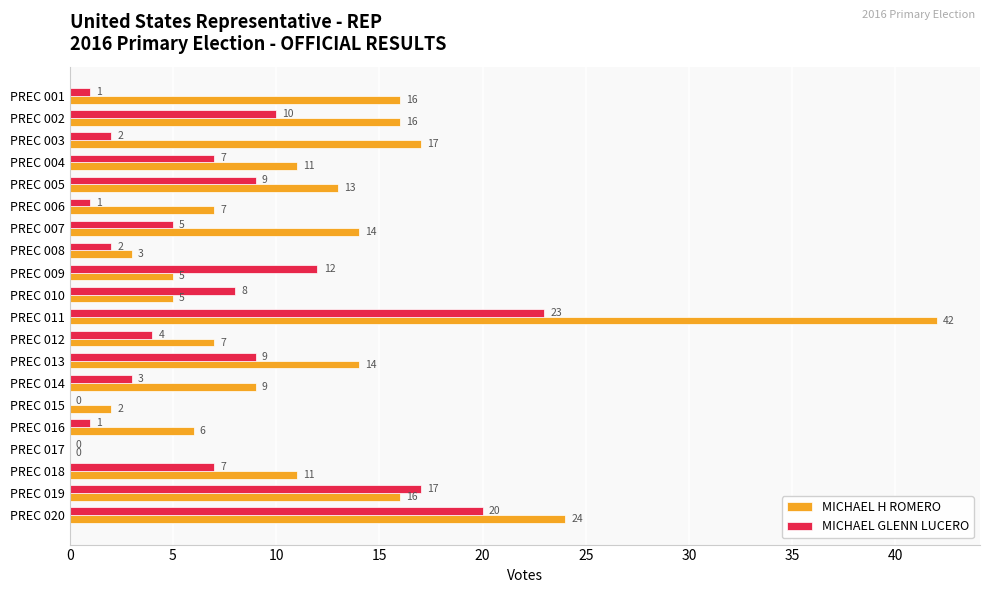

How many series are shown in this chart?

2